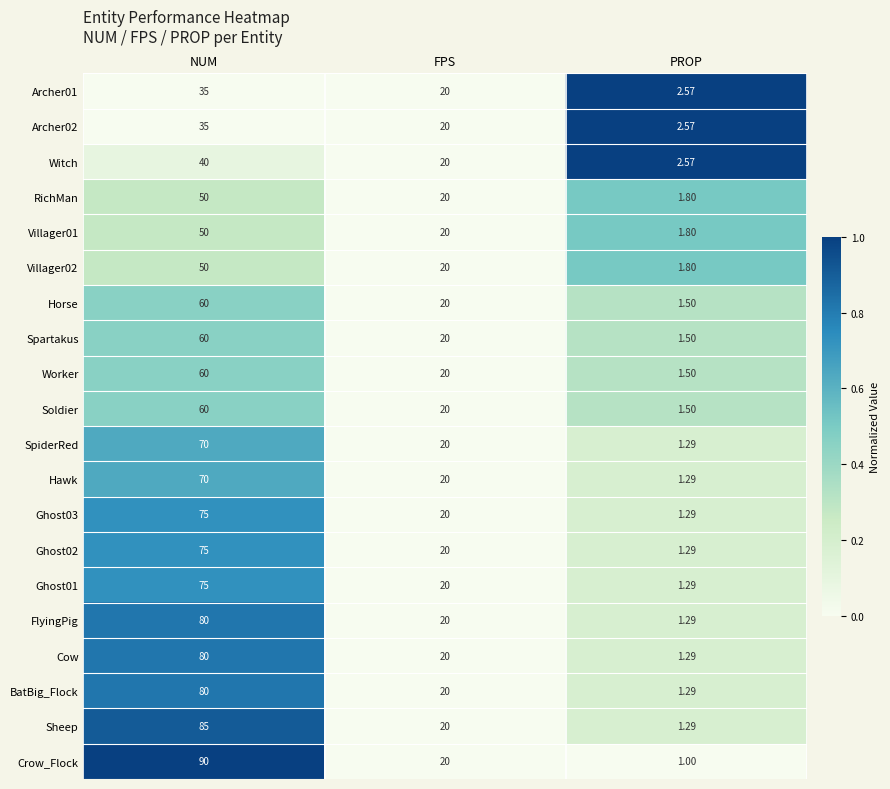

Which series changed the most between FPS and PROP?

Crow_Flock